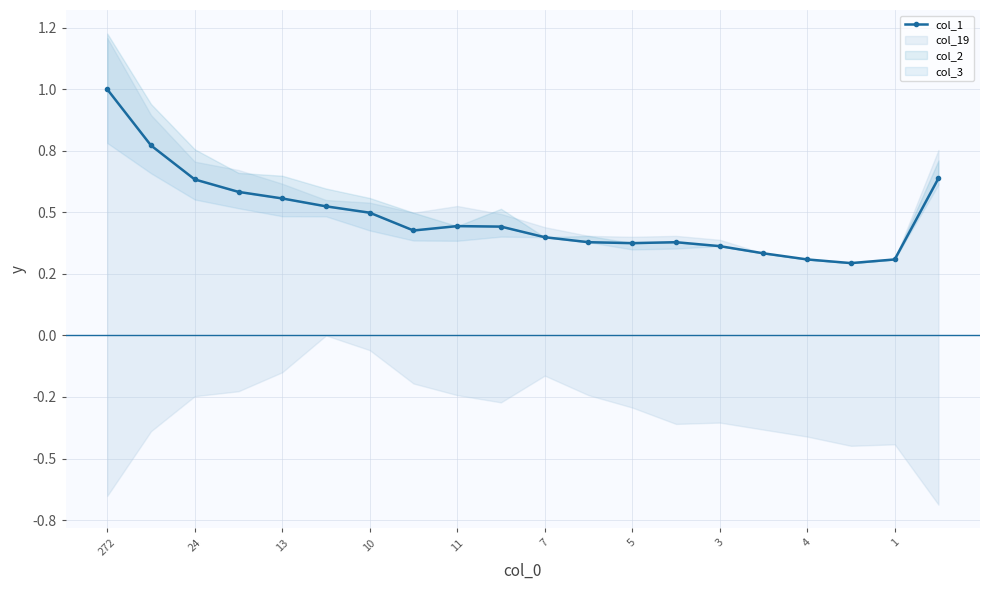

What is the maximum value shown in the chart?

1.0